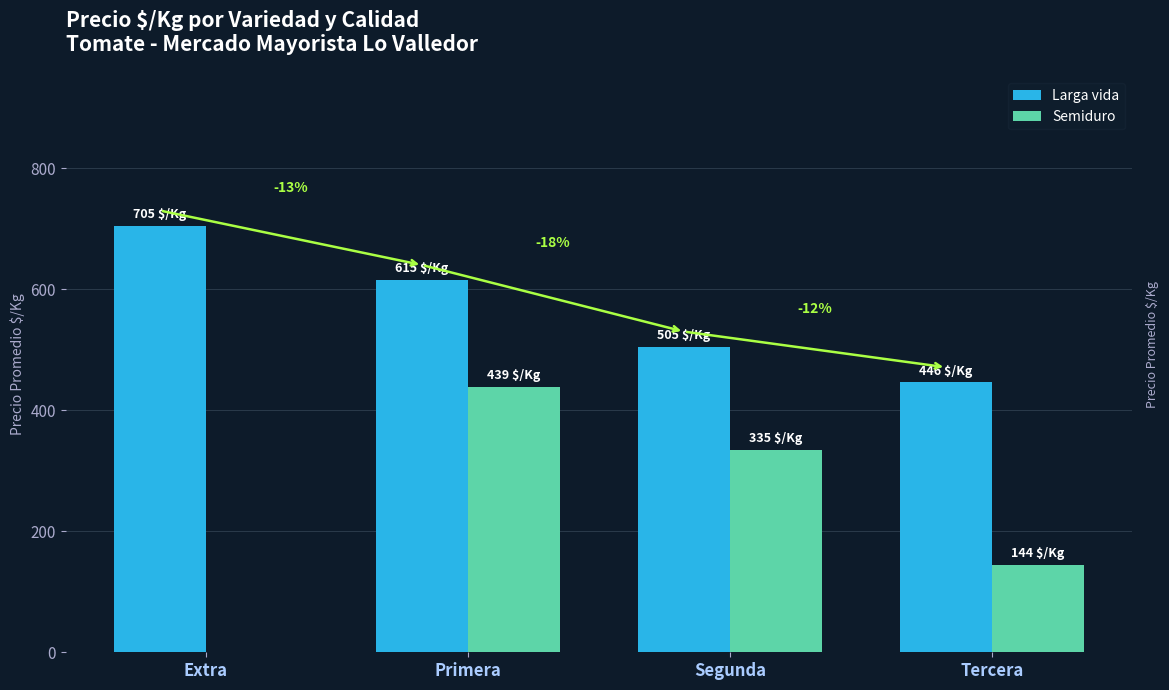

What is the maximum value for Larga vida?

705